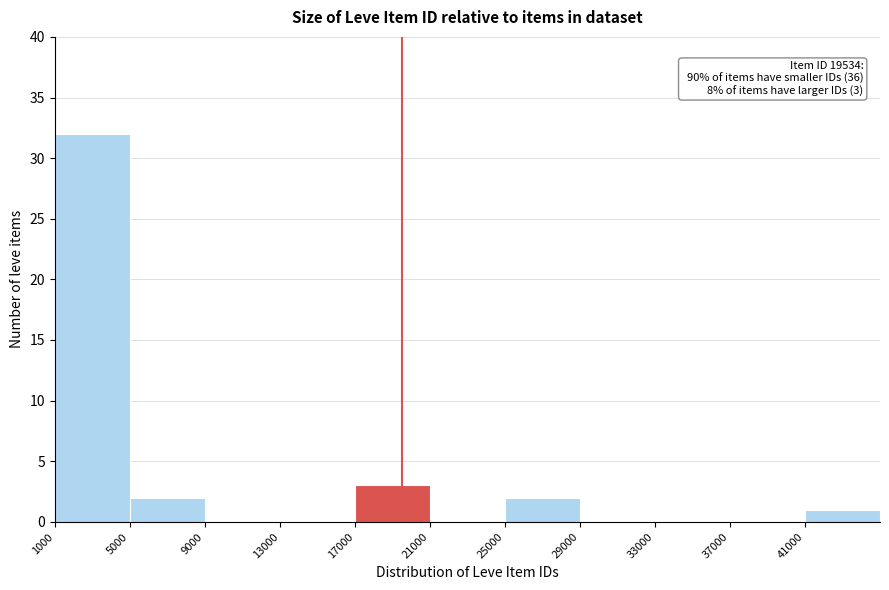

Which range on the x-axis has the tallest bar?

1000 to 5000